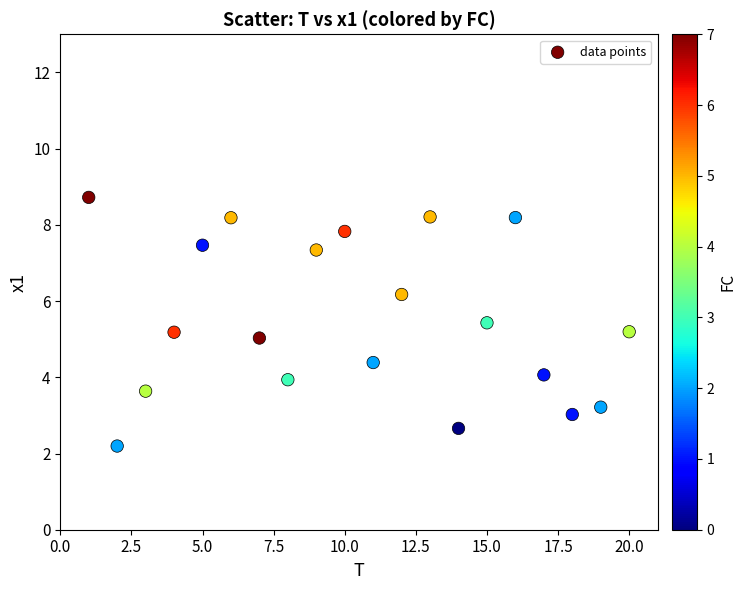

What is the range of X values (max minus min)?

19.0